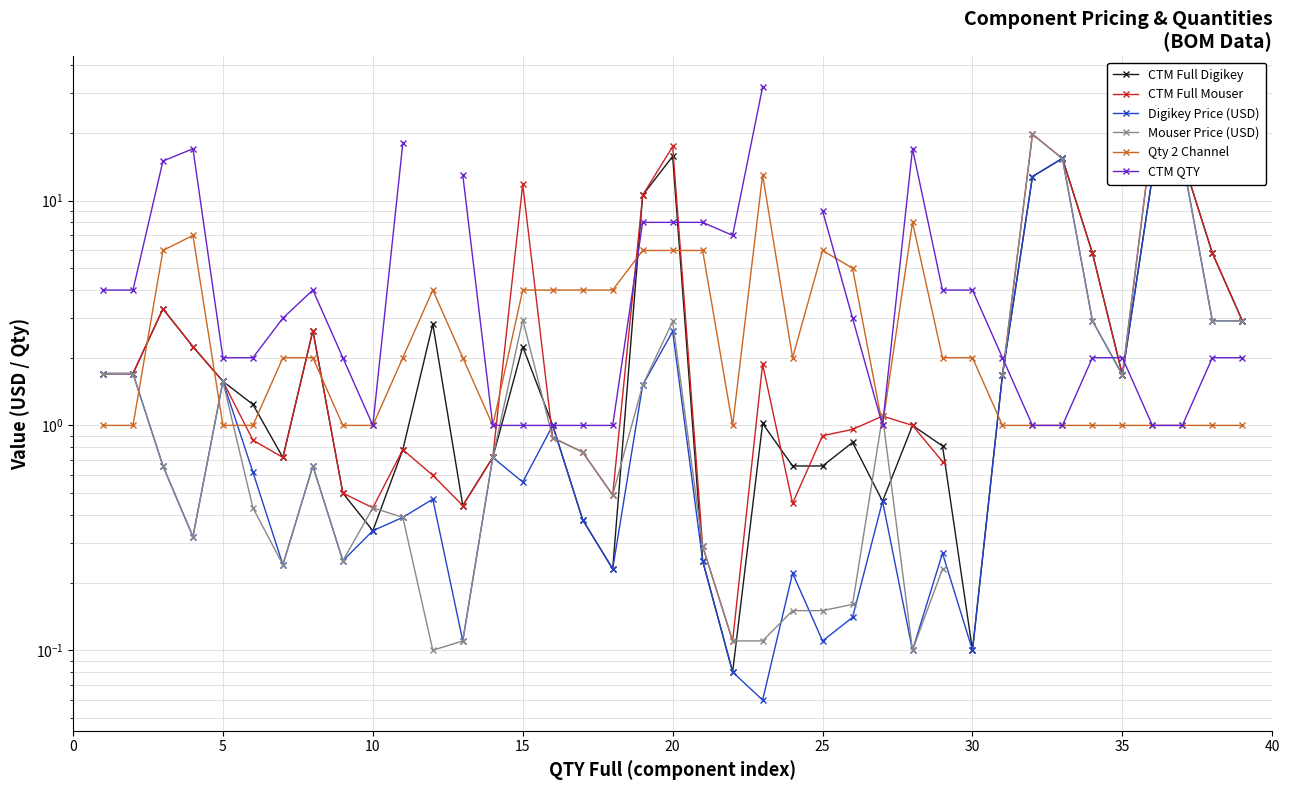

True or false: CTM QTY and Digikey Price (USD) cross at least once.

True